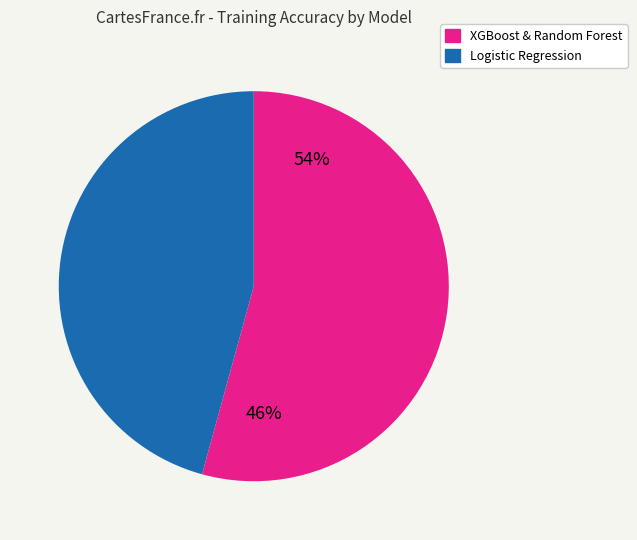

Which slice is the smallest?

Logistic Regression_0